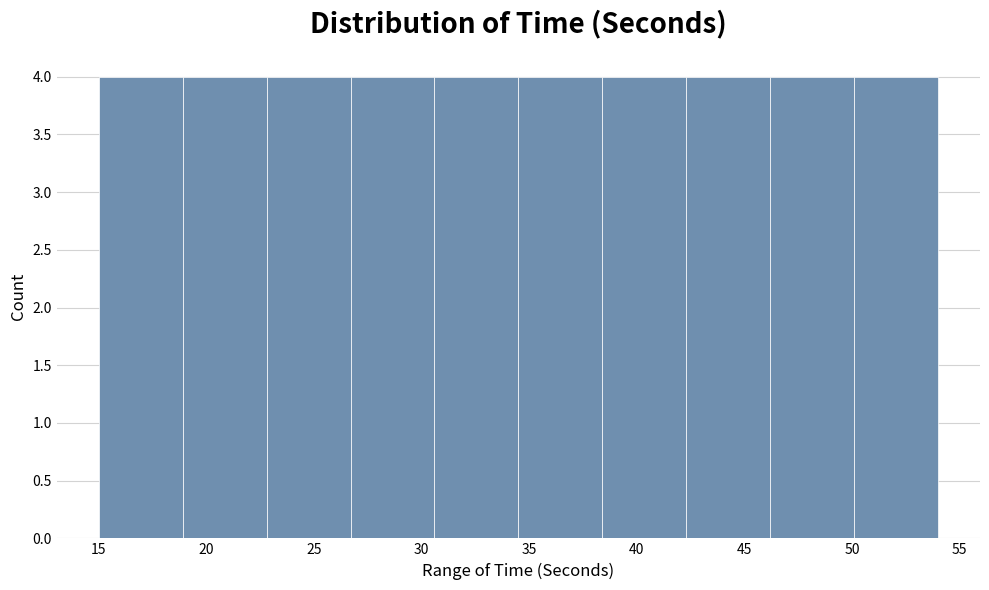

How tall is the bar that spans 42.3 to 46.2 on the x-axis? Neither the bar edges nor the heights are printed on the chart, so give them approximately, as read against the axes.

4